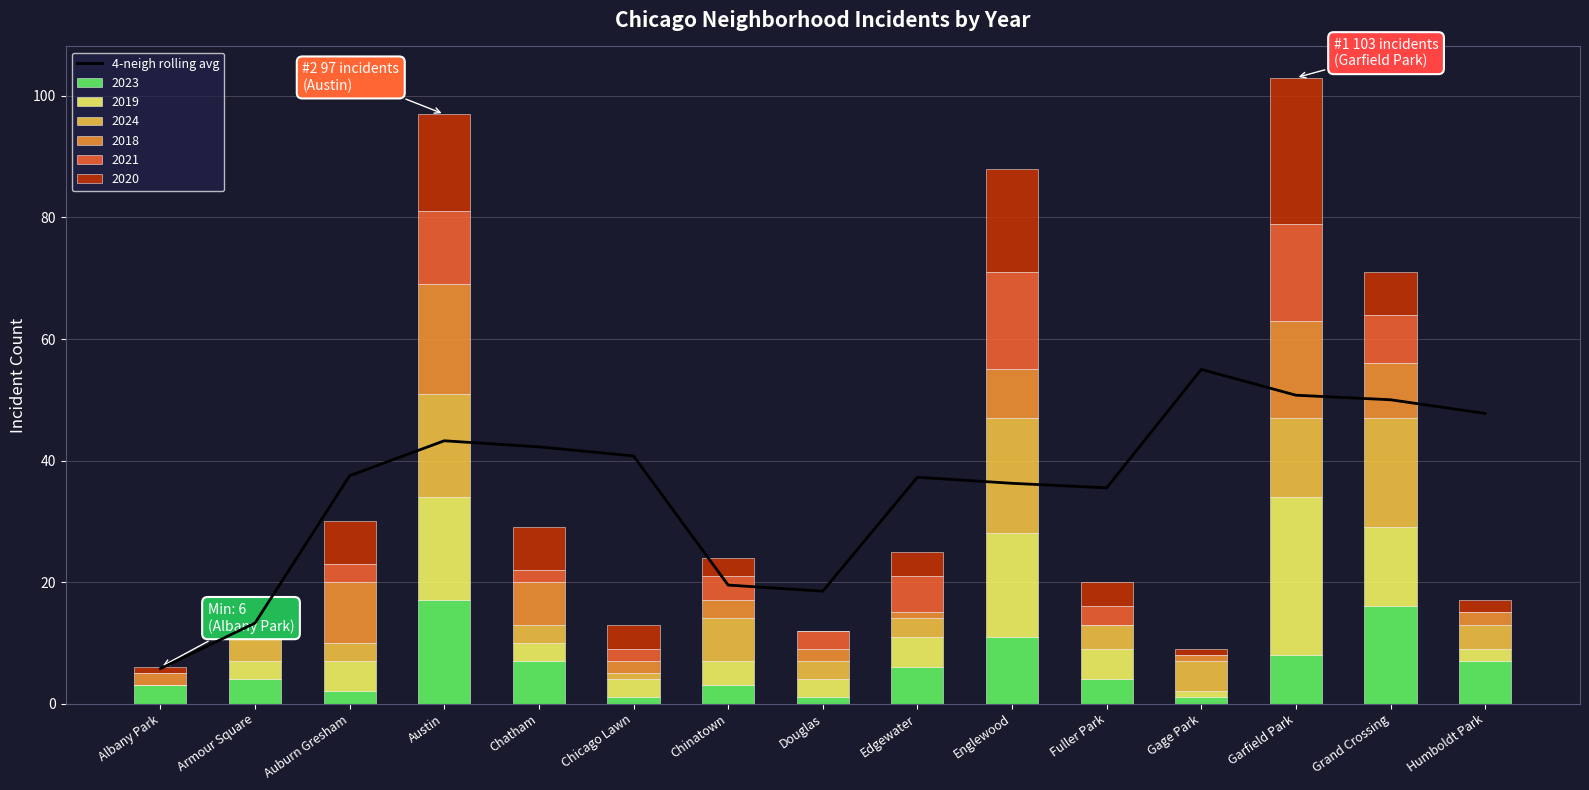

How many data points does each series have?

15